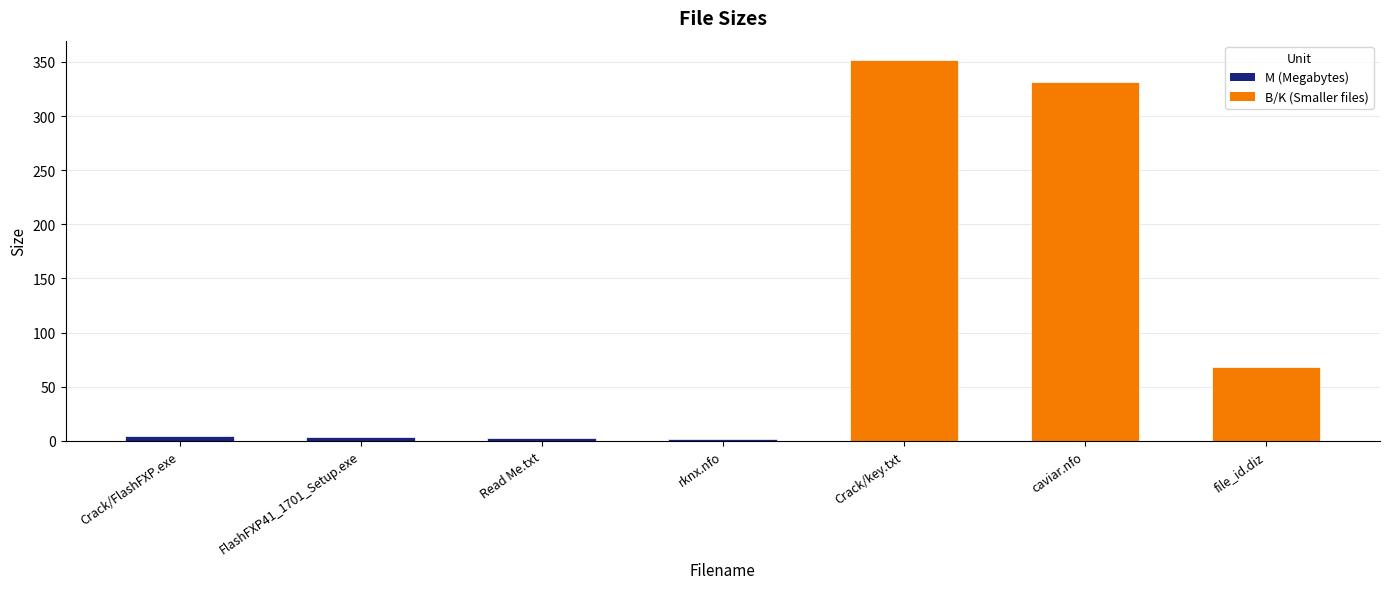

List the labels in order of value, largest first.

Crack/key.txt, caviar.nfo, file_id.diz, Crack/FlashFXP.exe, FlashFXP41_1701_Setup.exe, Read Me.txt, rknx.nfo